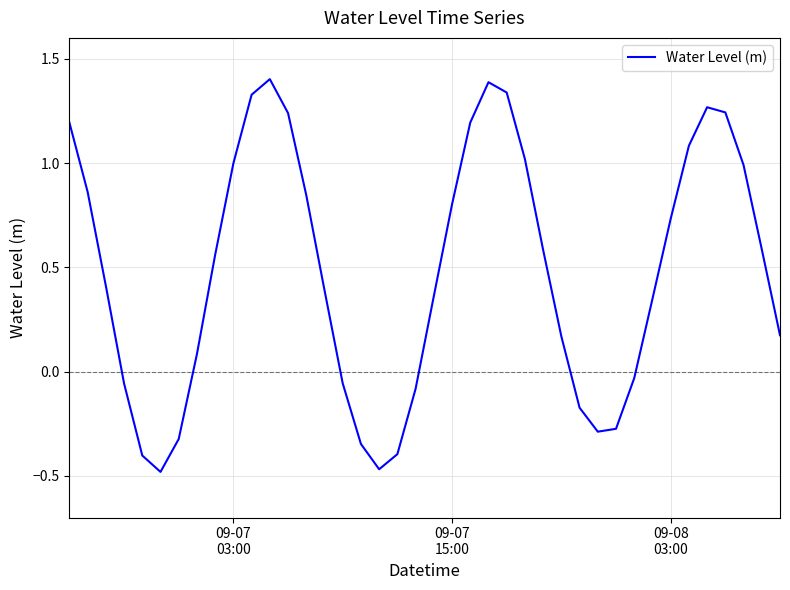

True or false: there are more than 0 points higher than both neighbors.

True